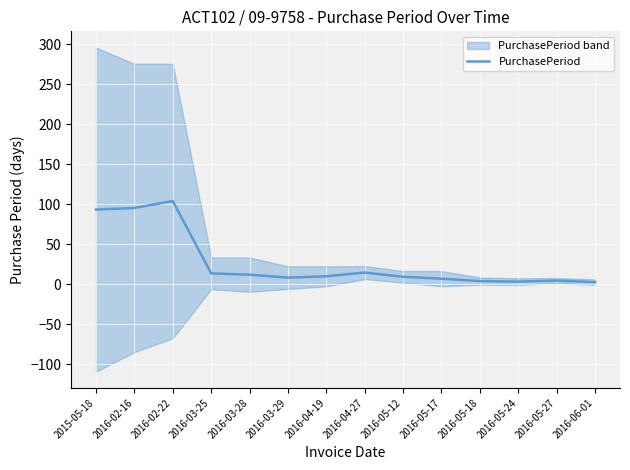

At which label is the value closest to 53?

2016-04-27